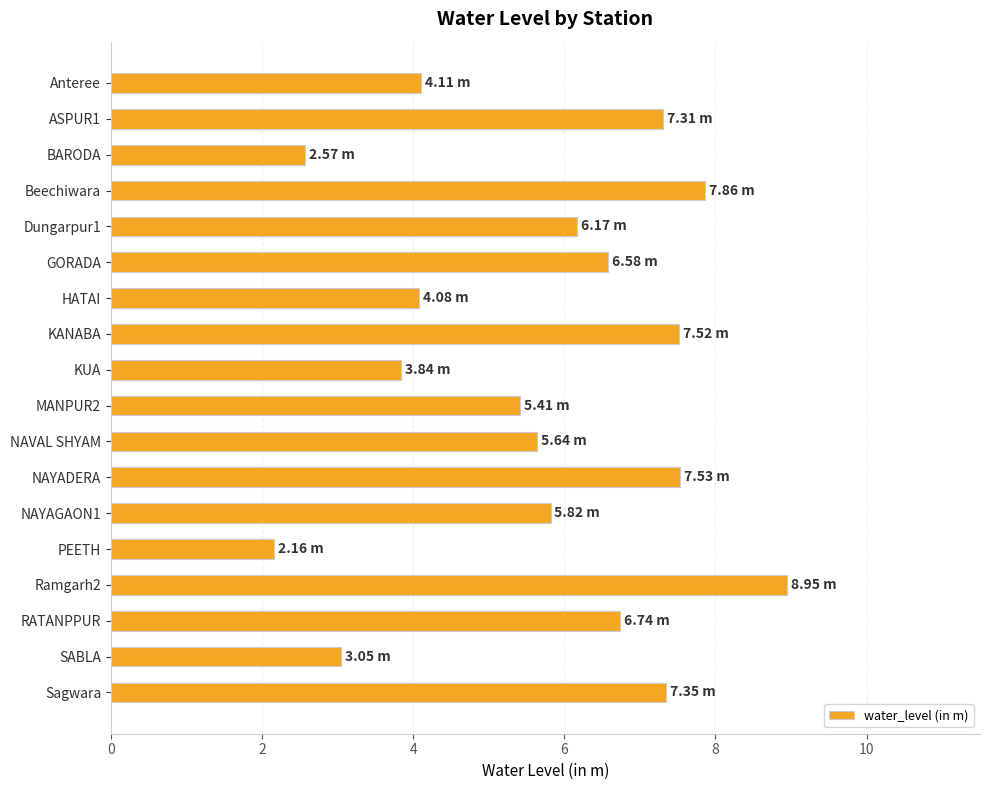

What is the change in value from Beechiwara to Ramgarh2?

+1.1